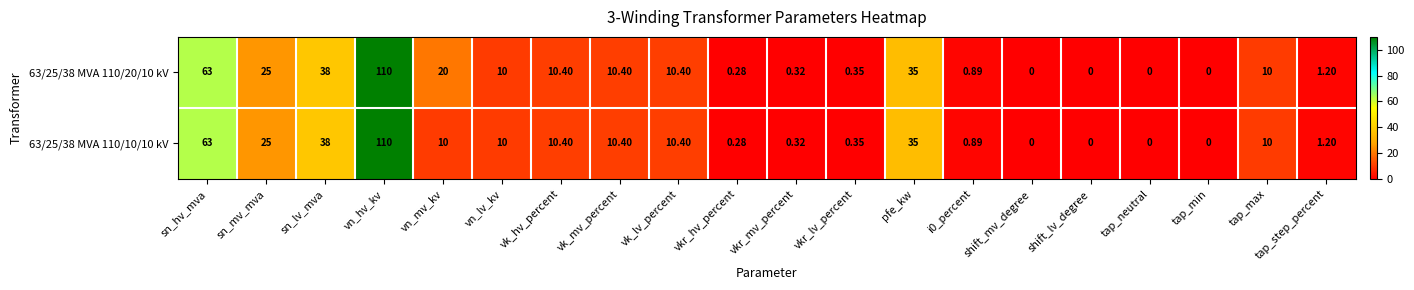

At which label is 63/25/38 MVA 110/20/10 kV closest to 55?

sn_hv_mva